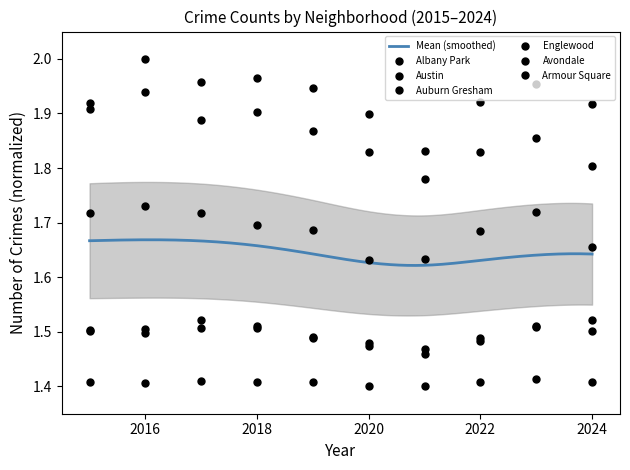

True or false: Avondale has more than 2 points higher than both neighbors.

False